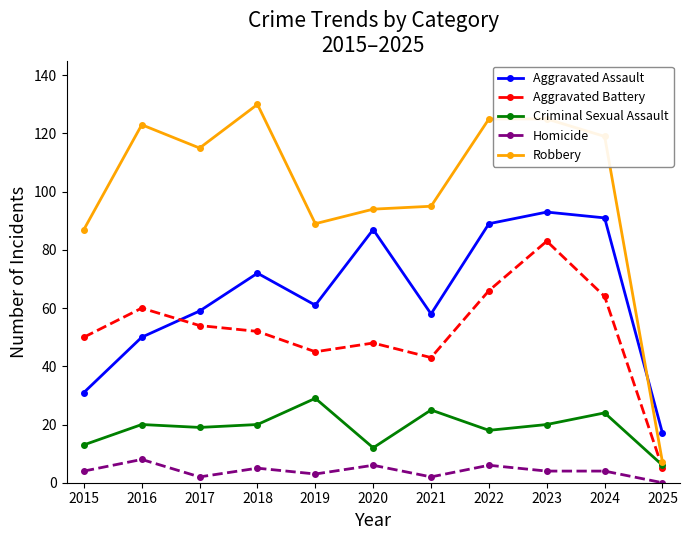

Which label corresponds to the largest value in the chart?

2018